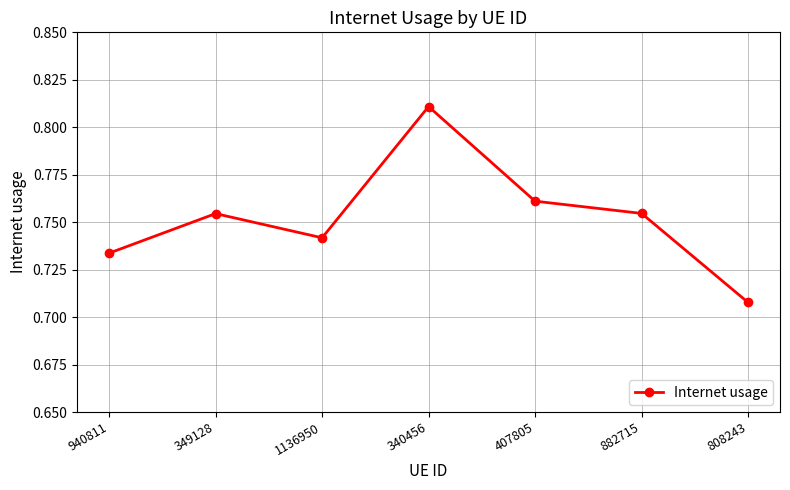

Does the chart have visible grid lines?

Yes